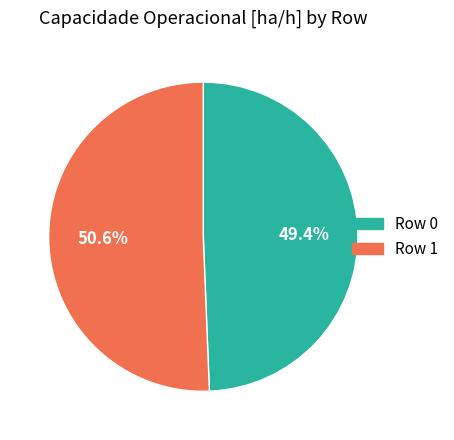

Is it true that Row 1 is 56% of the pie?

False